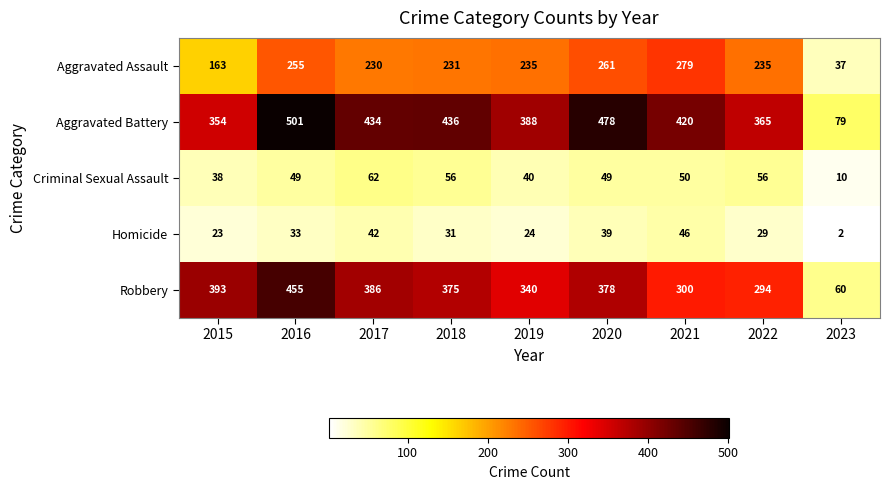

Which series has the largest total across all categories?

Aggravated Battery